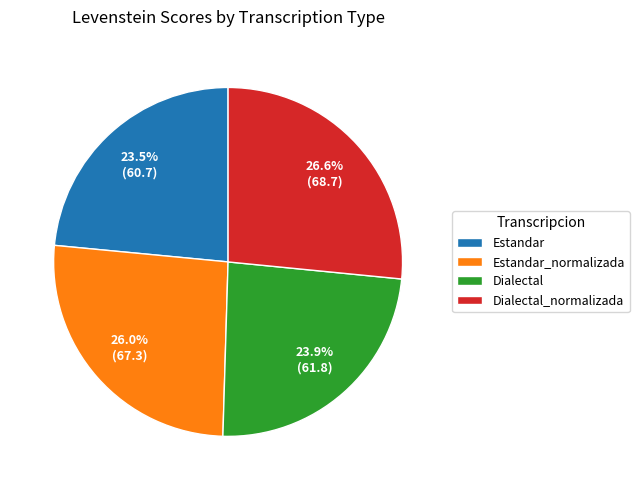

Count the number of slices in the pie.

4